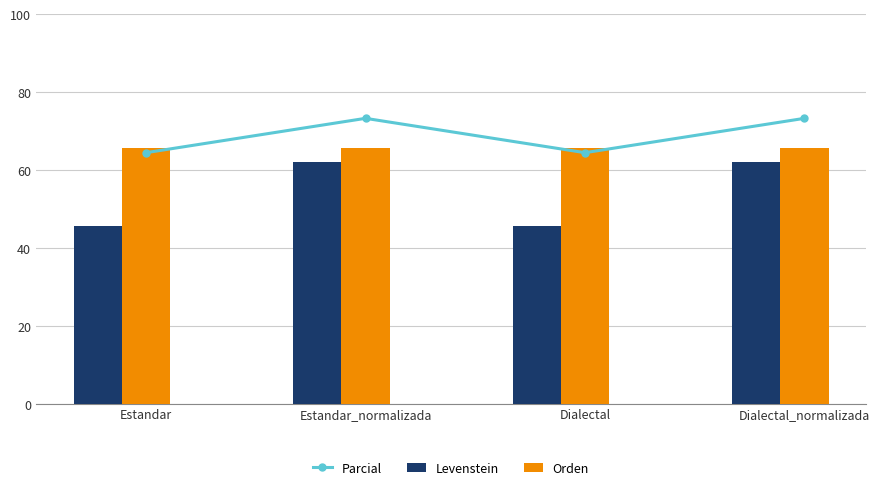

Which label corresponds to the largest value in the chart?

Estandar_normalizada